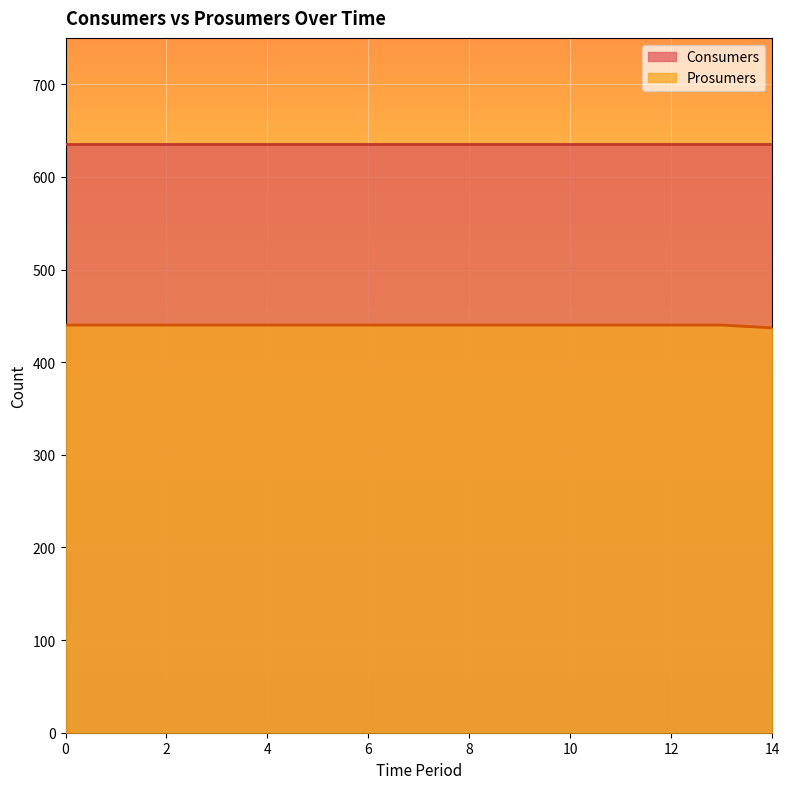

Approximately how many times larger is the value at 12 compared to 6?

1.0